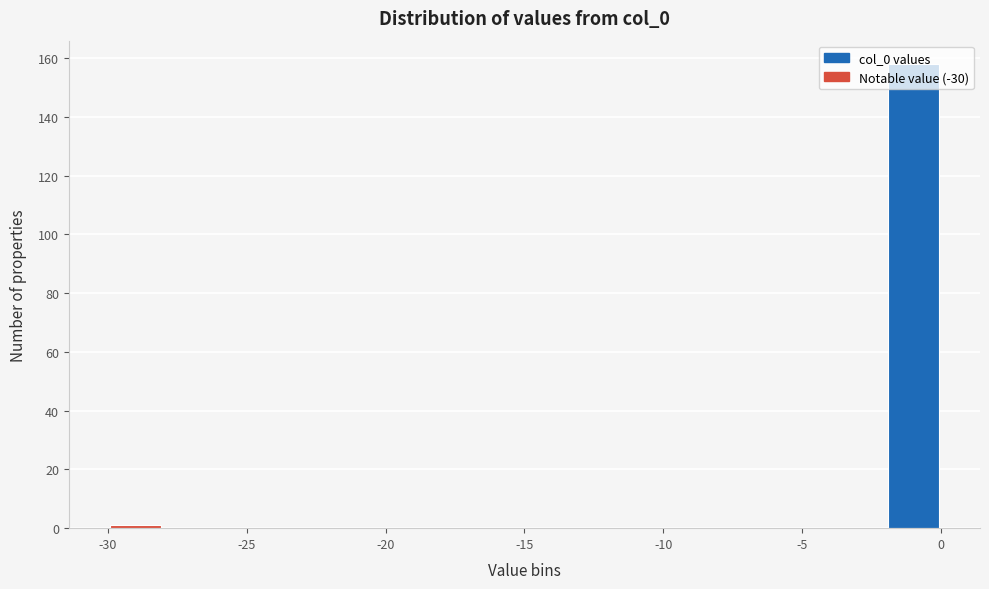

How tall is the bar that spans -2 to 0 on the x-axis? The values are not printed on the chart, so give them approximately, as read against the axis.

158